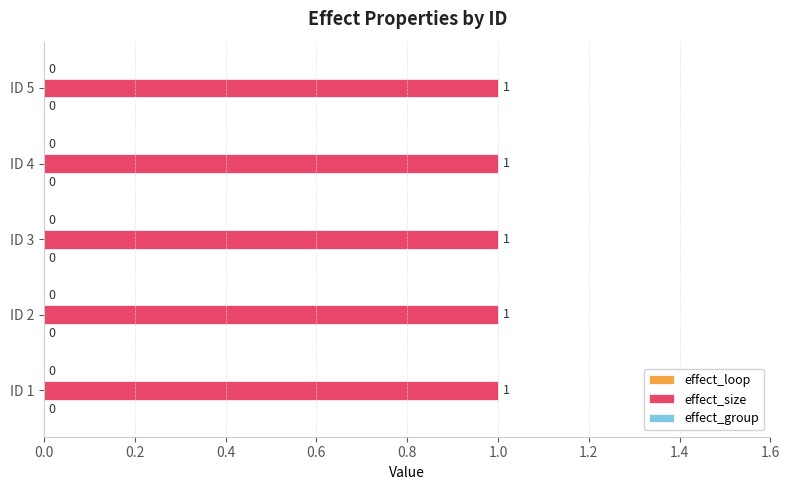

Is the value of effect_size at 5 greater than the value of effect_loop at 5?

Yes